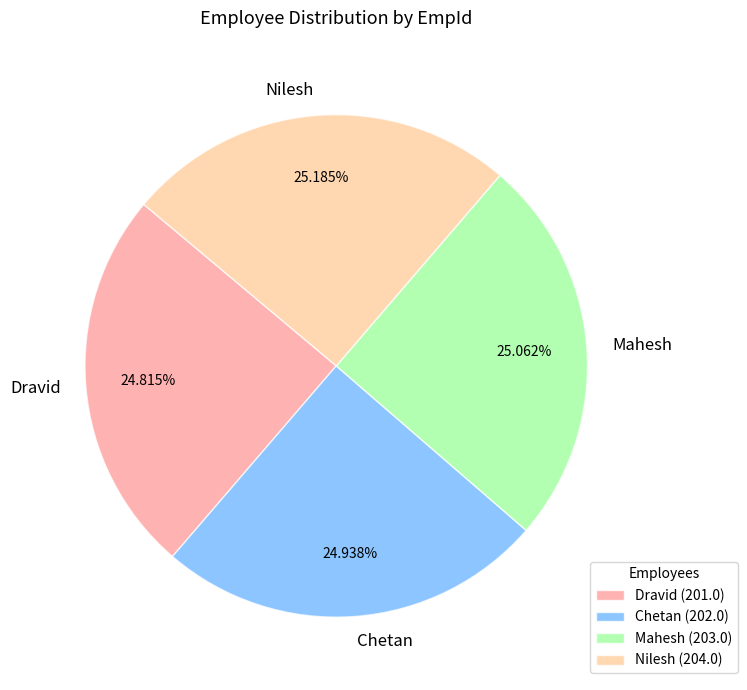

Approximately how many times larger is the value at Chetan compared to Nilesh?

1.0